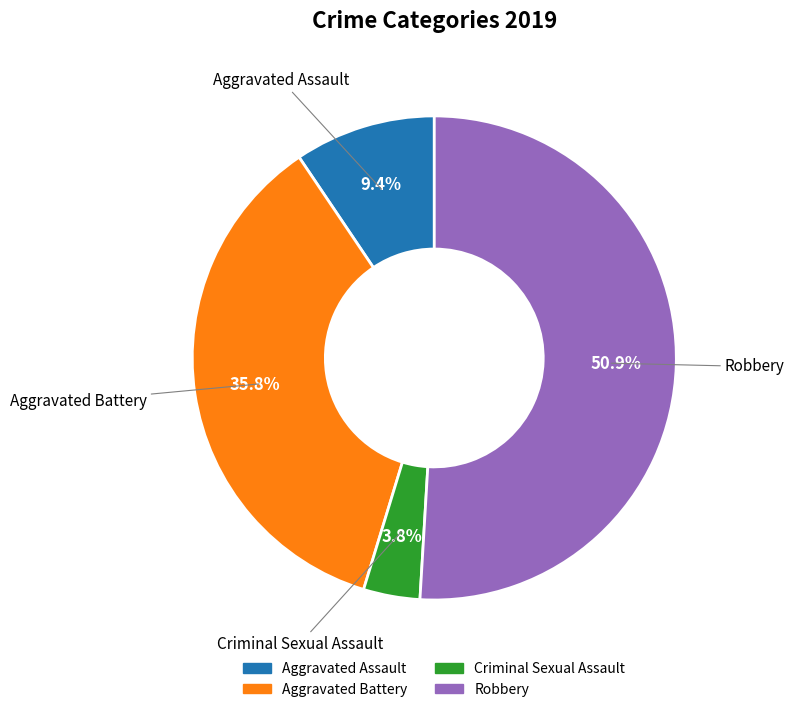

What percentage is the Aggravated Battery slice, to the nearest percent?

36%